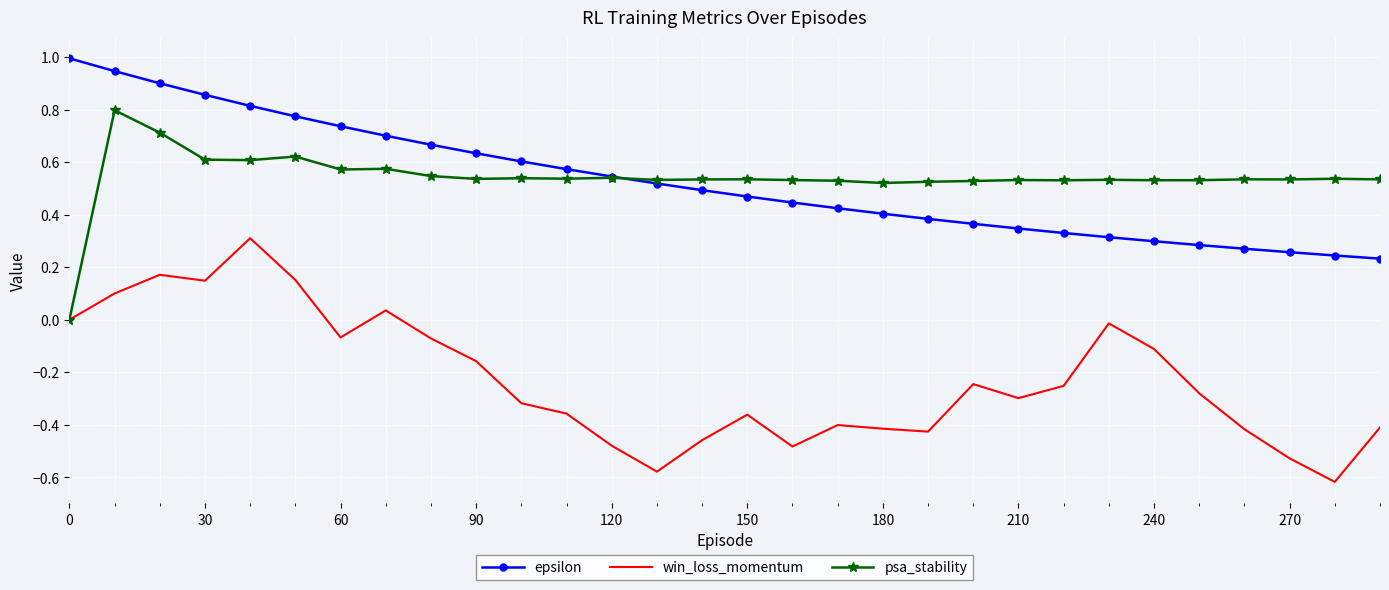

Which series has the widest spread of values?

win_loss_momentum